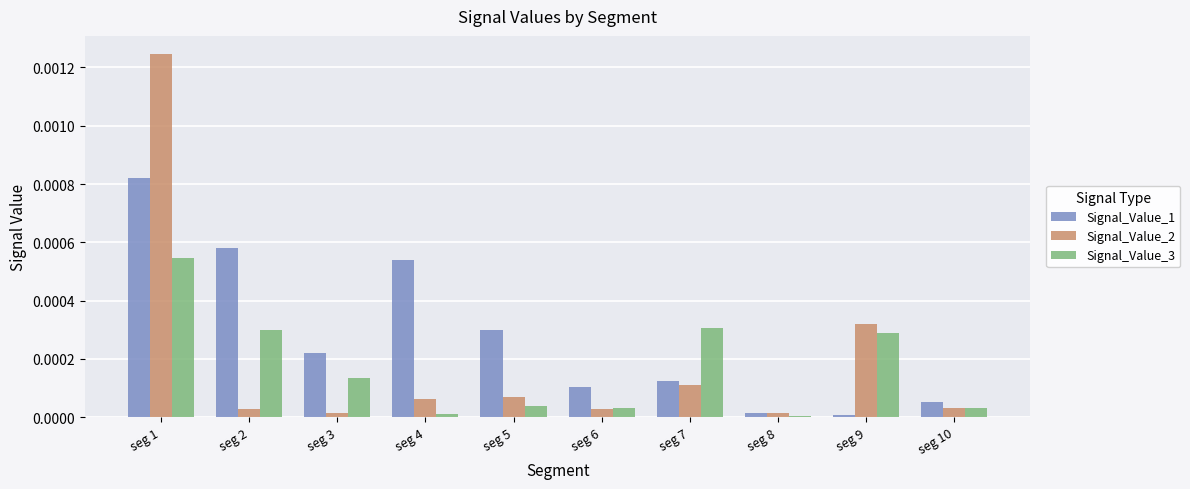

Count the number of categories in the chart.

10